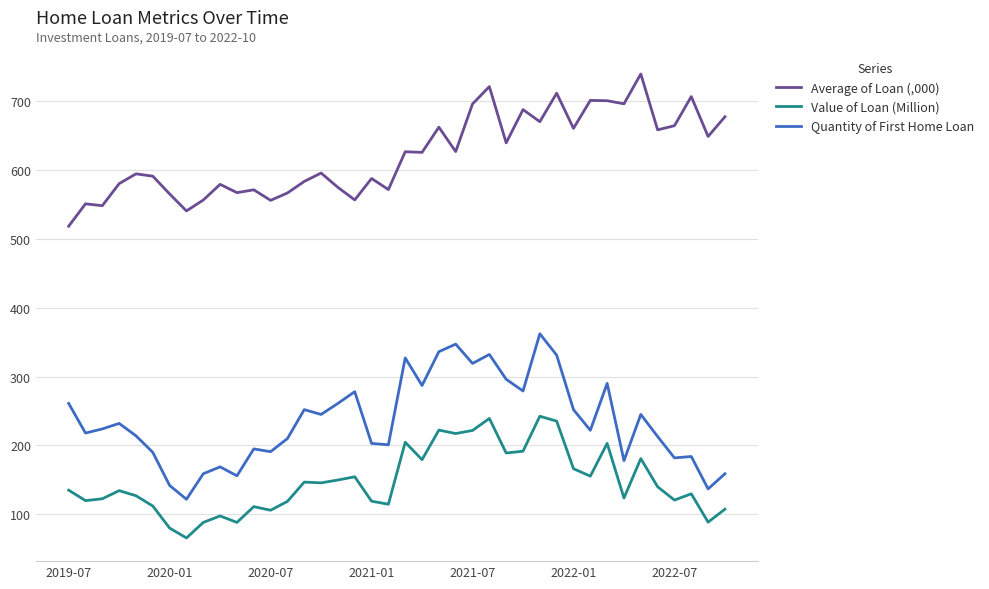

Which series has the largest total across all categories?

Average of Loan (,000)